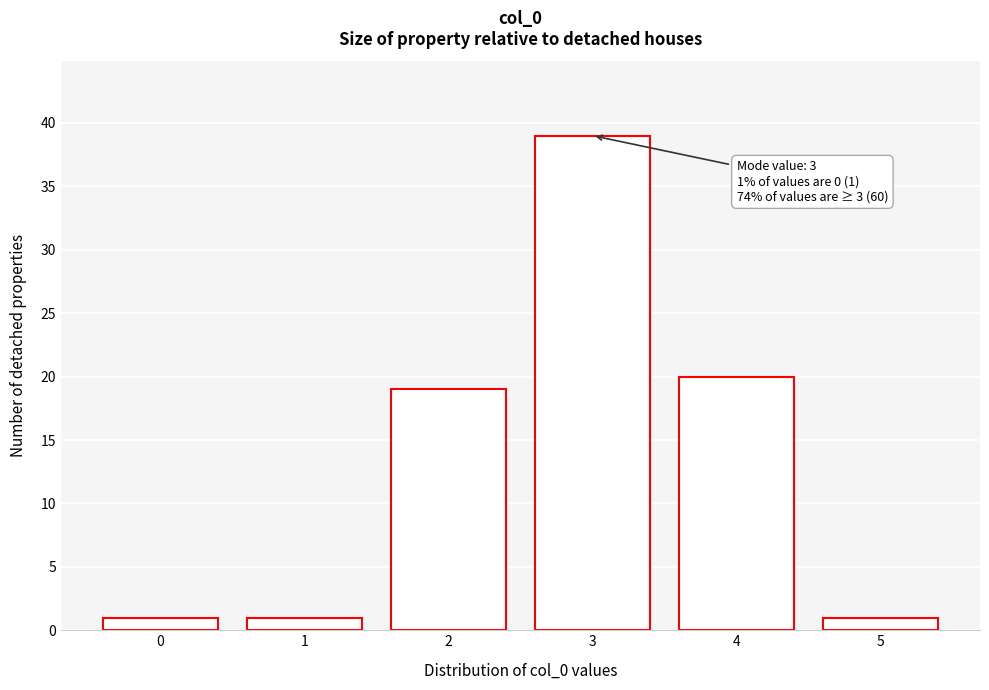

Reading right to left, extract all data points from this chart.

5=1	4=20	3=39	2=19	1=1	0=1